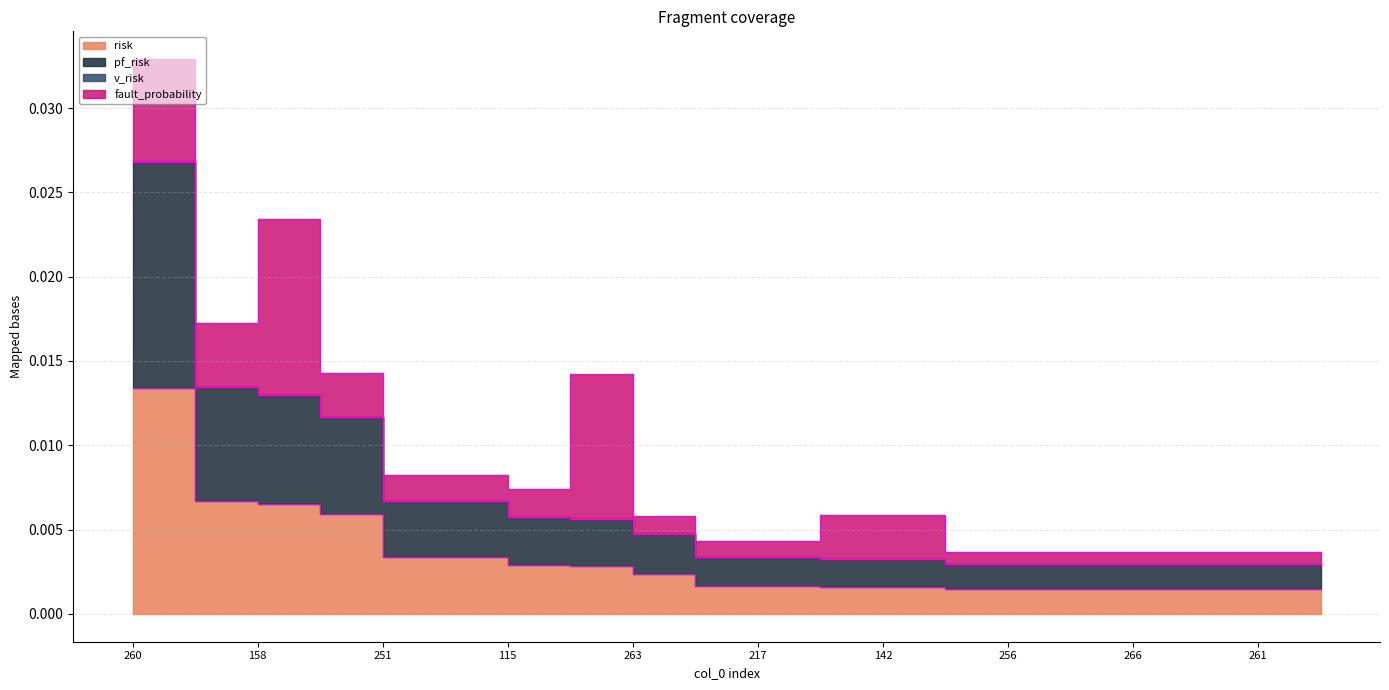

Between 258 and 267, which is larger?

258